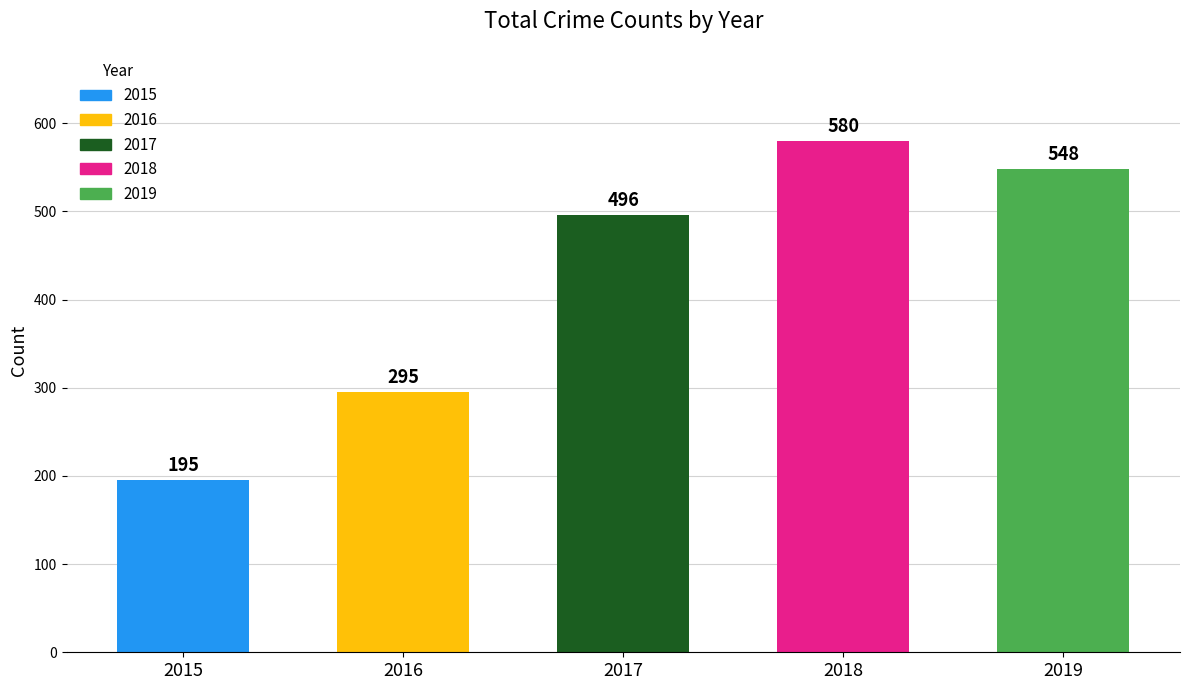

What is the ratio of the value at 2018 to the value at 2015?

3.0